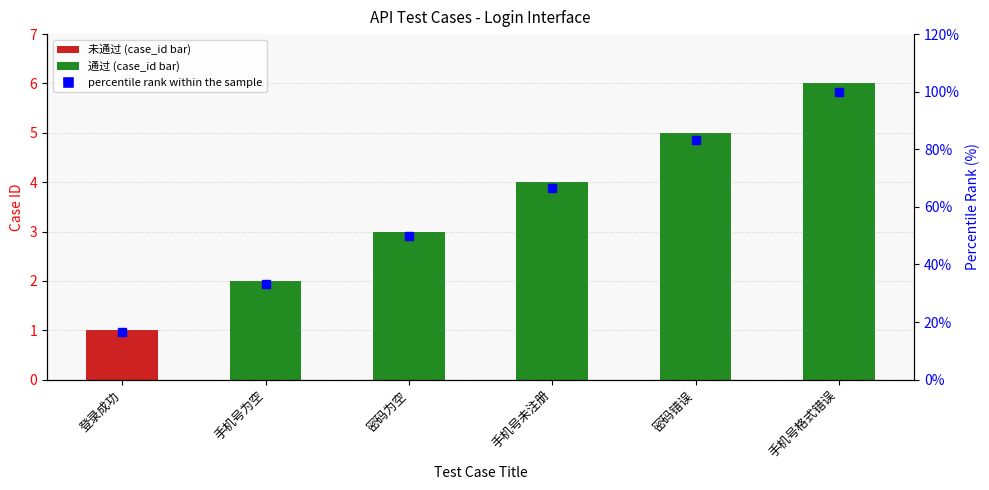

What is the total value across all series at 手机号未注册?

70.7